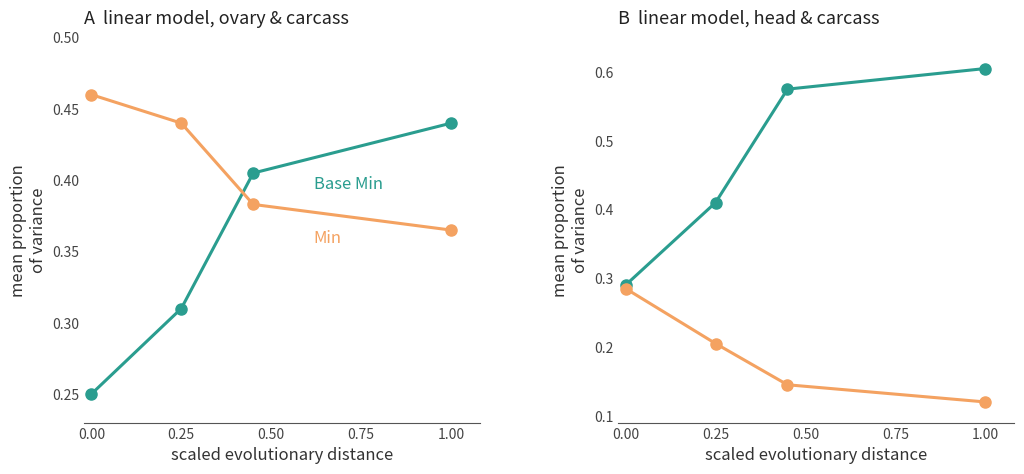

What is the value of the Min point at the 1st from the left?

0.3